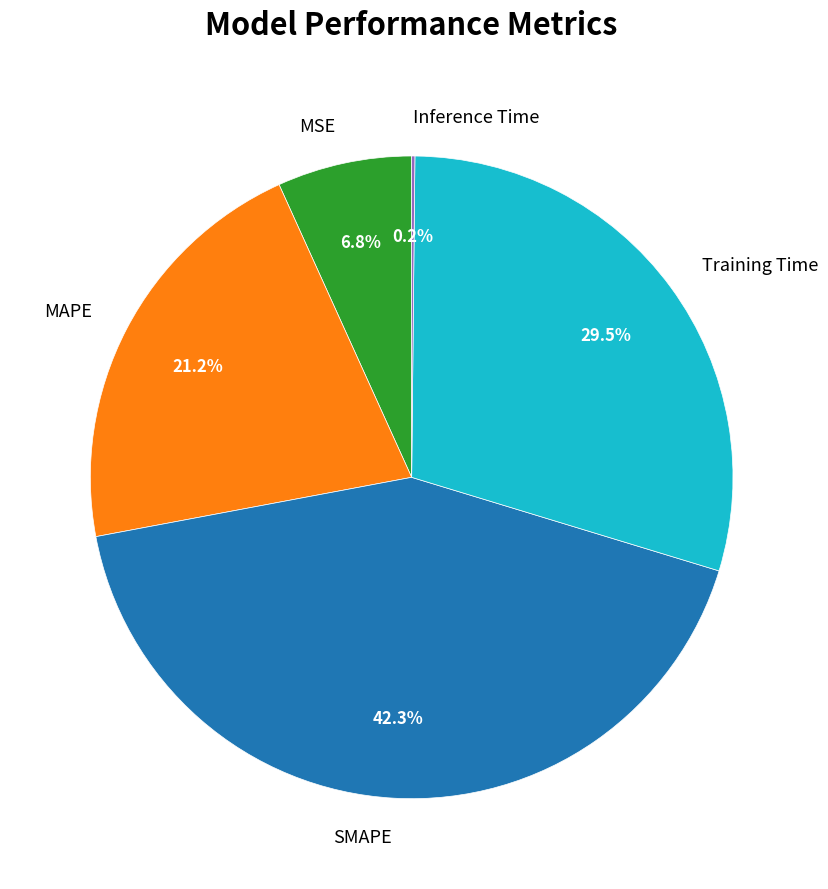

Which has a higher value, MSE or SMAPE?

SMAPE